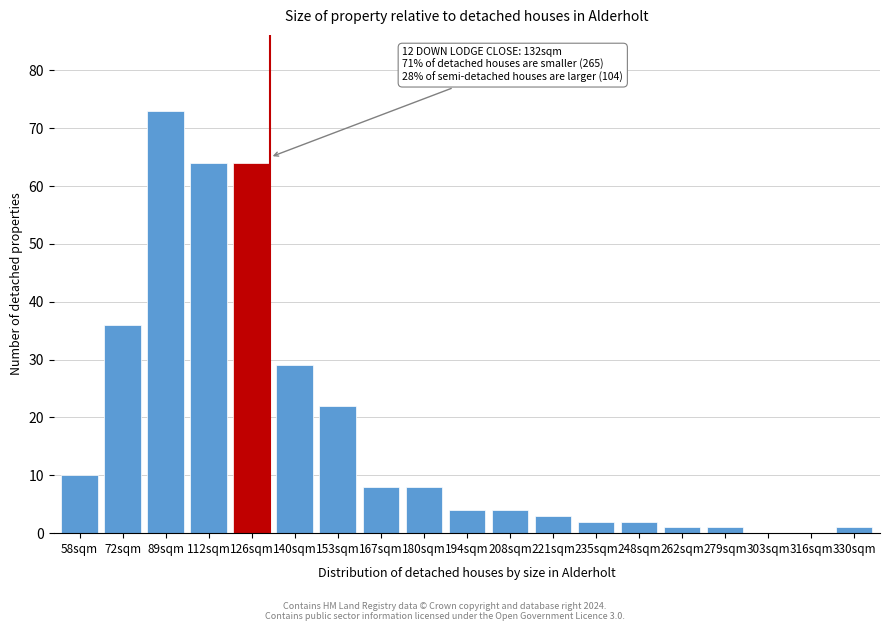

Reading left to right, what are all the values shown in this chart?

58sqm=10	72sqm=36	89sqm=73	112sqm=64	126sqm=64	140sqm=29	153sqm=22	167sqm=8	180sqm=8	194sqm=4	208sqm=4	221sqm=3	235sqm=2	248sqm=2	262sqm=1	279sqm=1	303sqm=0	316sqm=0	330sqm=1